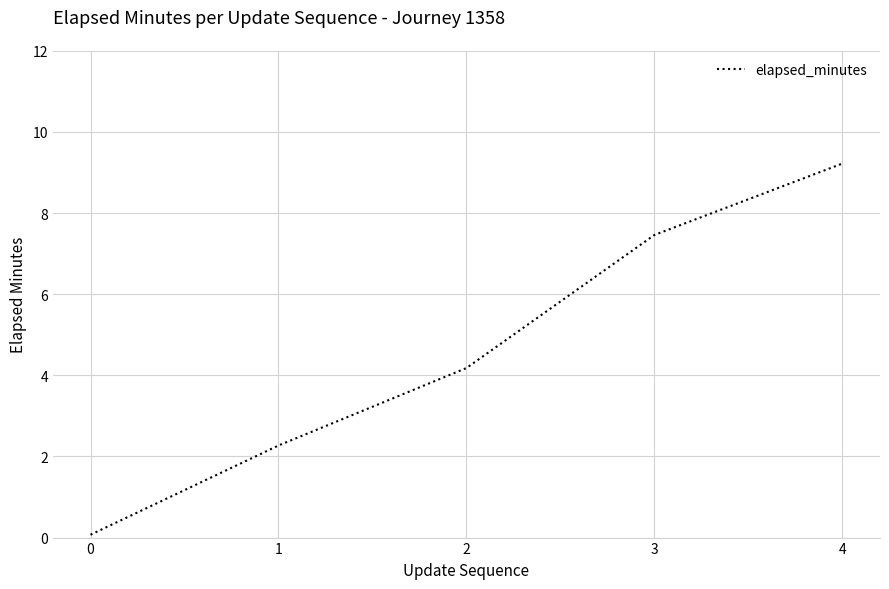

Reading left to right, what are all the values shown in this chart?

0=0.1	1=2.3	2=4.2	3=7.5	4=9.2